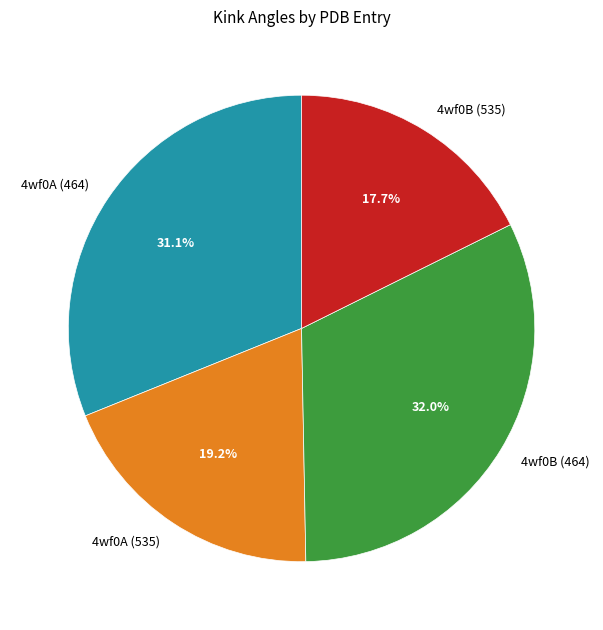

What percentage do 4wf0B (535) and 4wf0B (464) together represent?

49.7%